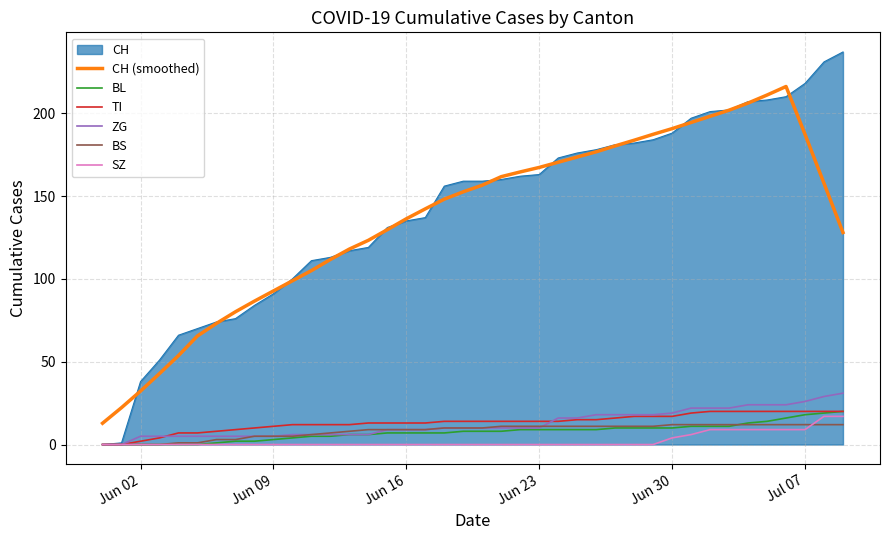

What is the greatest value displayed?

237.0